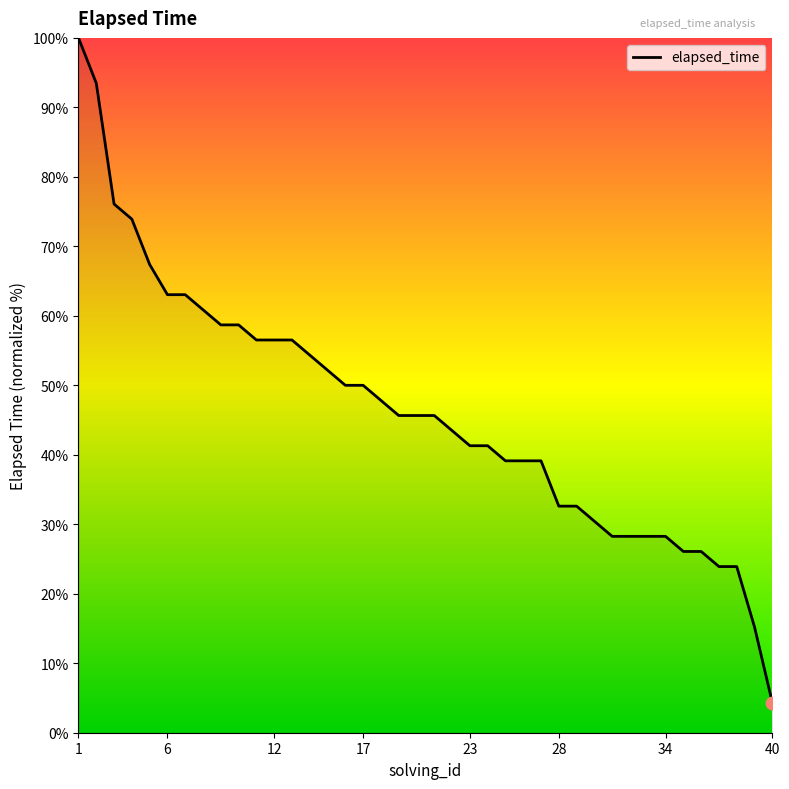

What is the difference between the maximum and minimum values?

95.7